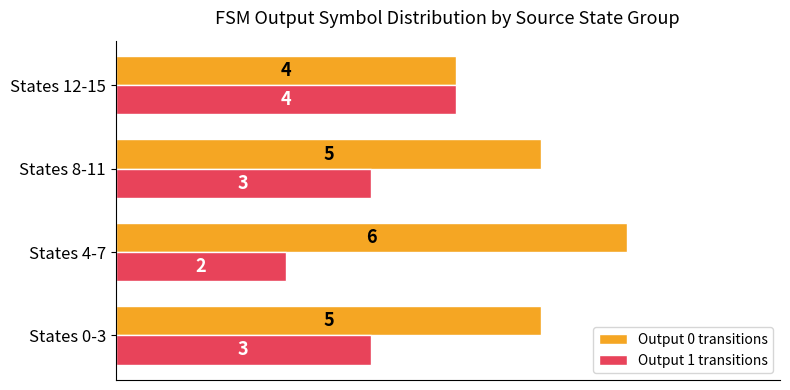

How many values in the Output 1 transitions series are below 3?

1